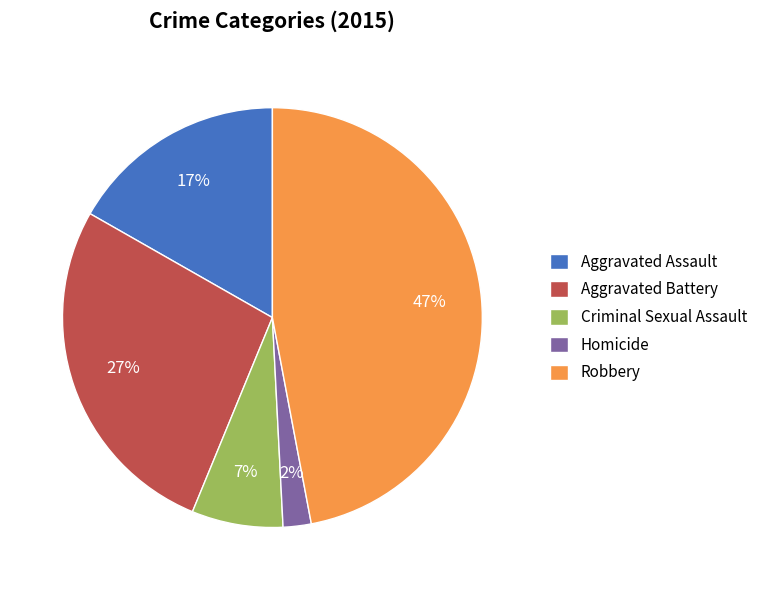

What percentage is the Criminal Sexual Assault slice, to the nearest percent?

7%